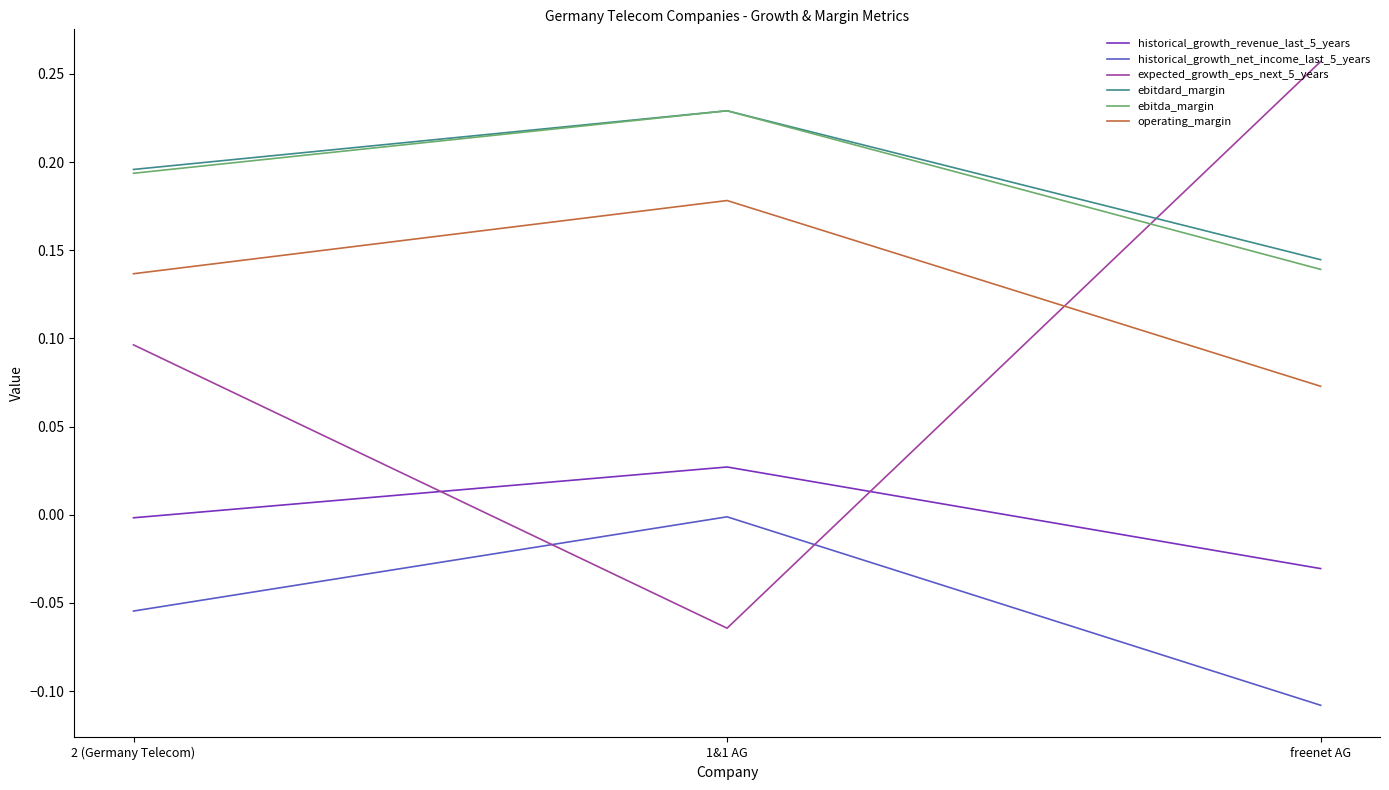

At how many categories does at least one series exceed 0?

3